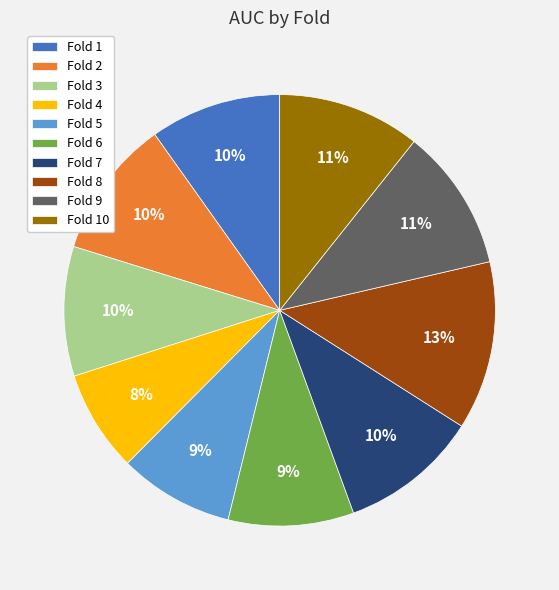

The Fold 9 slice represents 5% of the pie. True or false?

False